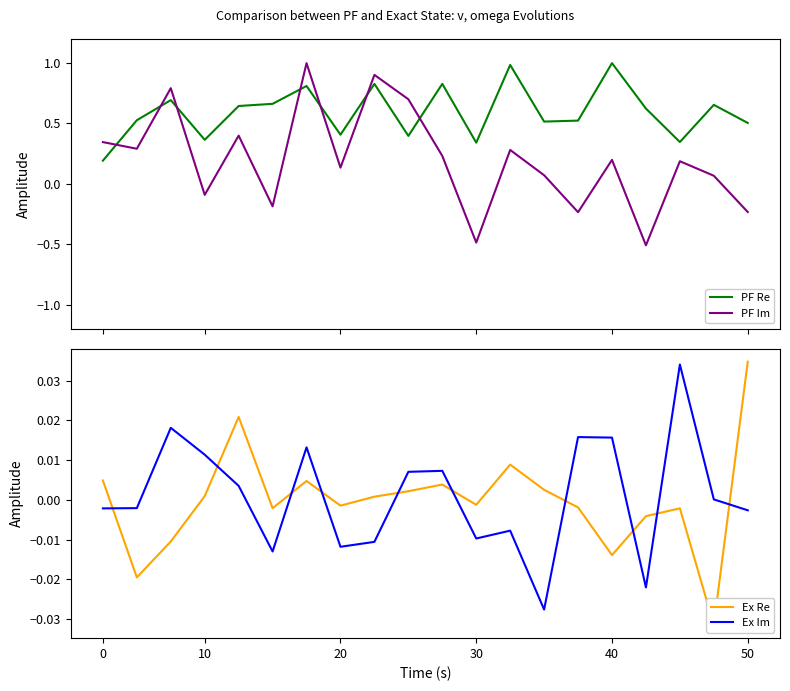

Which series has the largest range (max minus min)?

PF Im